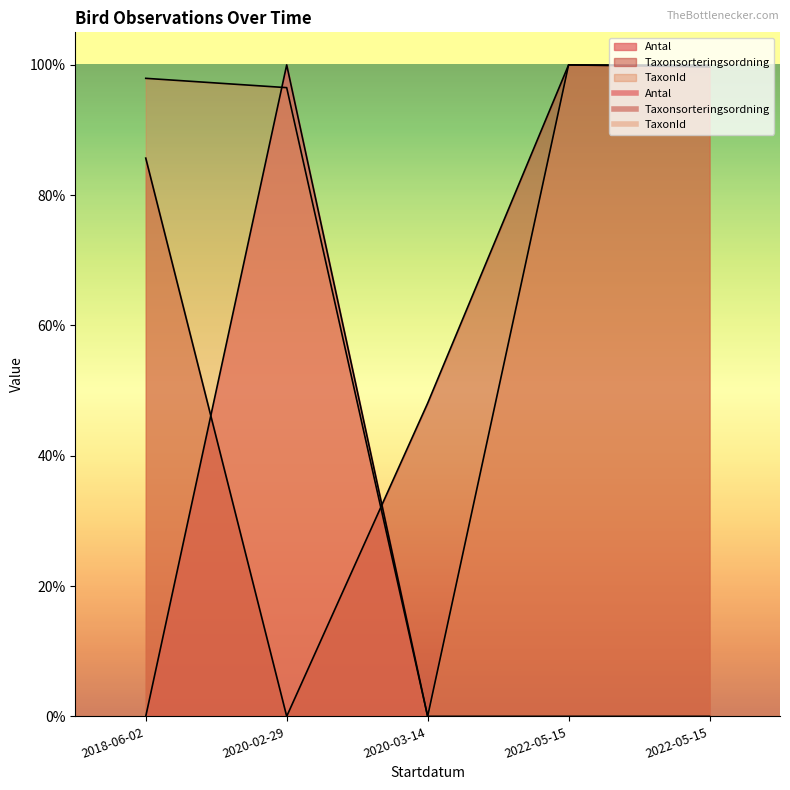

Reading left to right, what are all the values shown in this chart?

Antal: 0.0	100.0	0.0	0.0	0.0
Taxonsorteringsordning: 85.7	0.0	48.1	100.0	99.7
TaxonId: 97.9	96.5	0.0	100.0	99.9